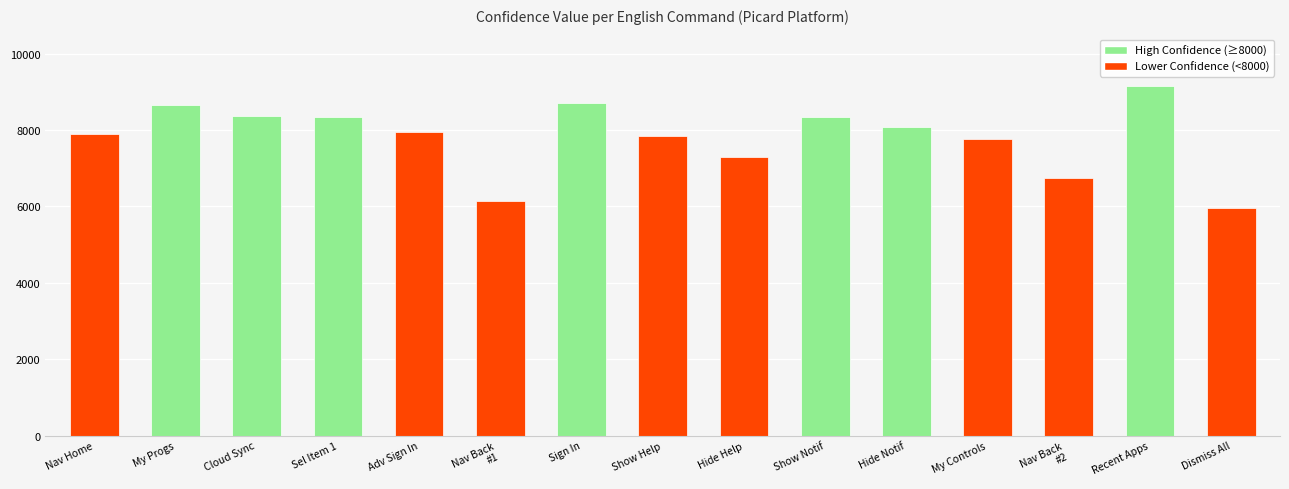

Which label corresponds to the largest value in the chart?

Recent Apps